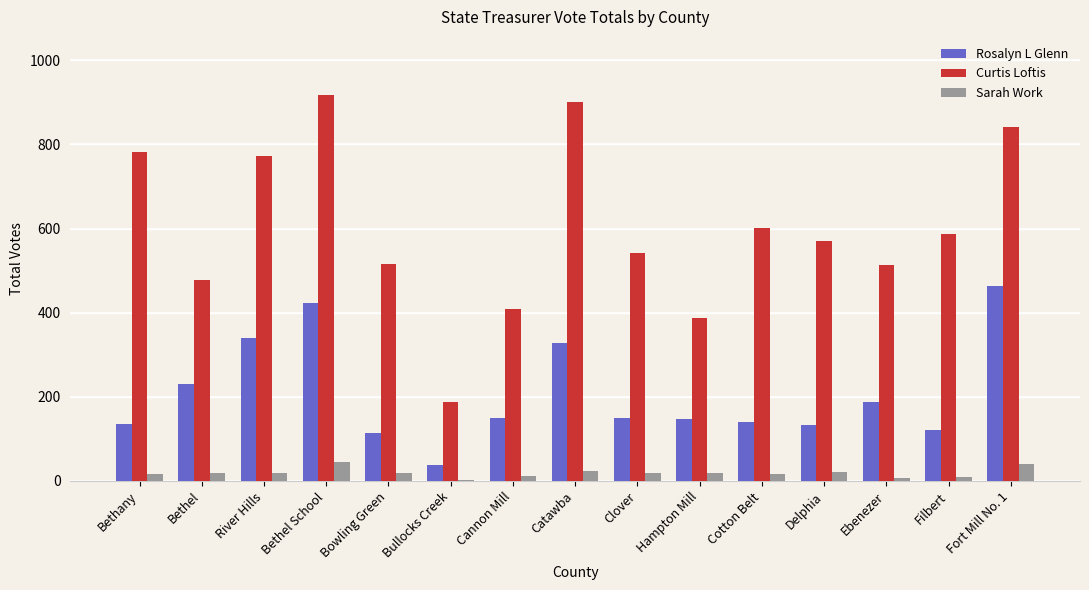

The Rosalyn L Glenn series shows 122 at Filbert. True or false?

True